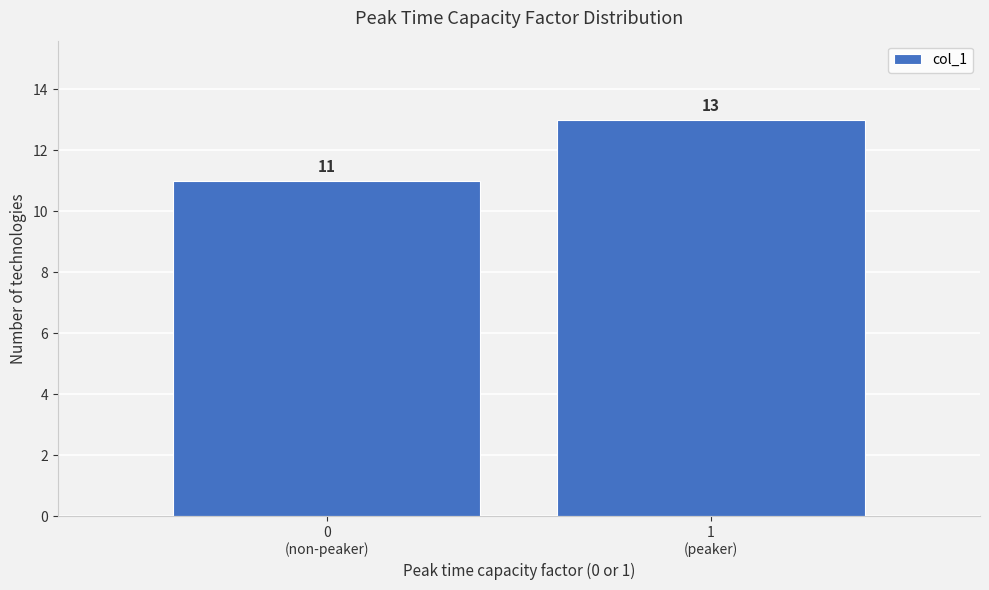

Reading right to left, what are all the values shown in this chart?

13	11